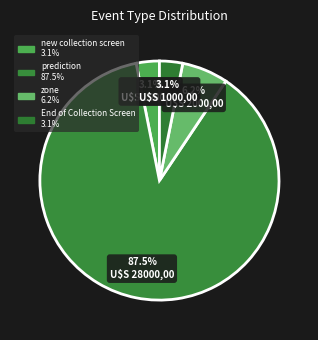

How many segments does this pie chart have?

4